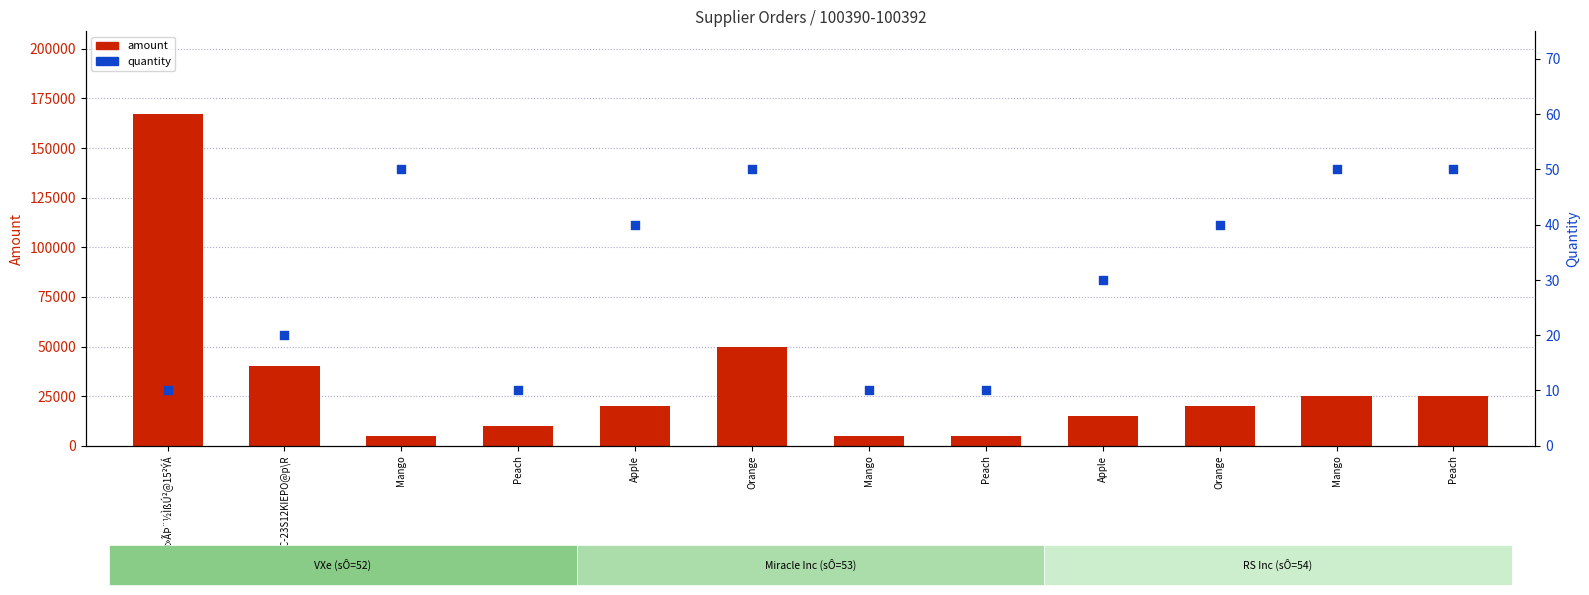

Is the value of amount at t»ÃÞ¨½ÌßÚ²@15²ÝÁ greater than the value of quantity at Peach?

Yes